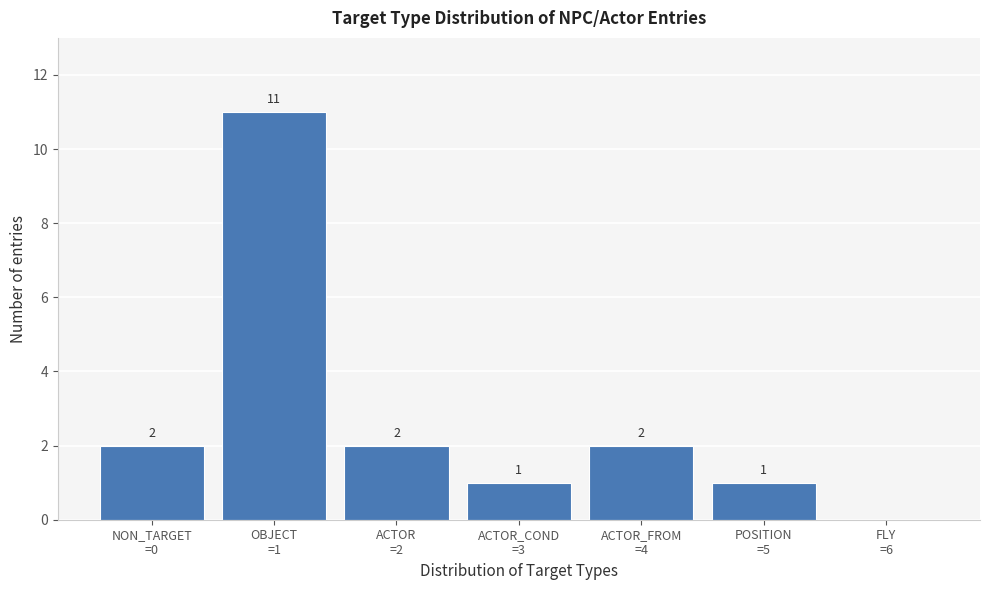

What is the sum of all values?

19